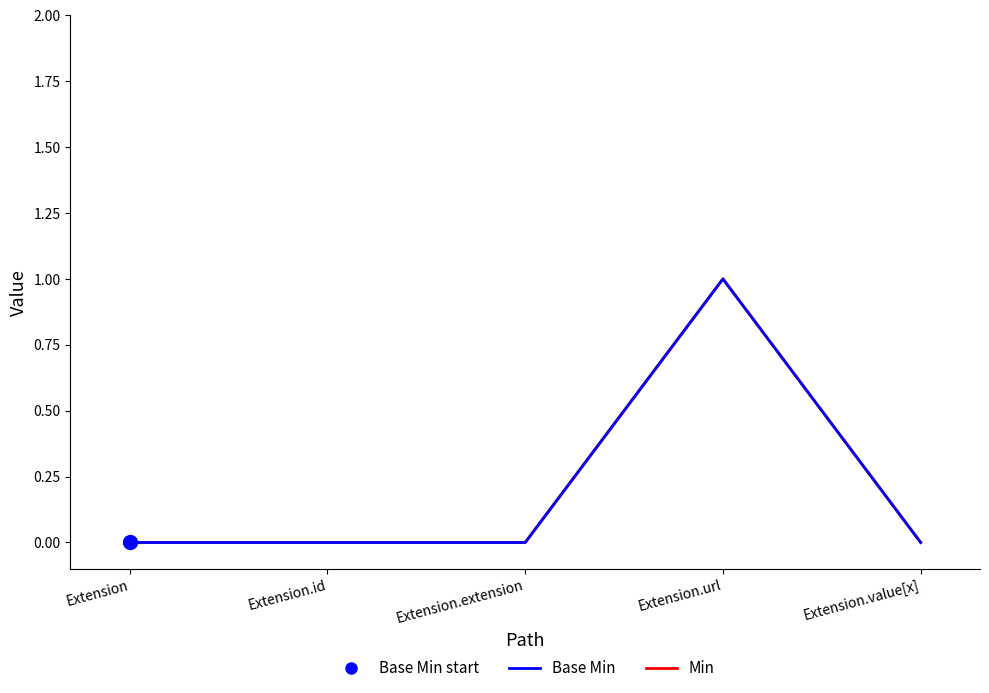

At which category is the sum across all series the highest?

Extension.url